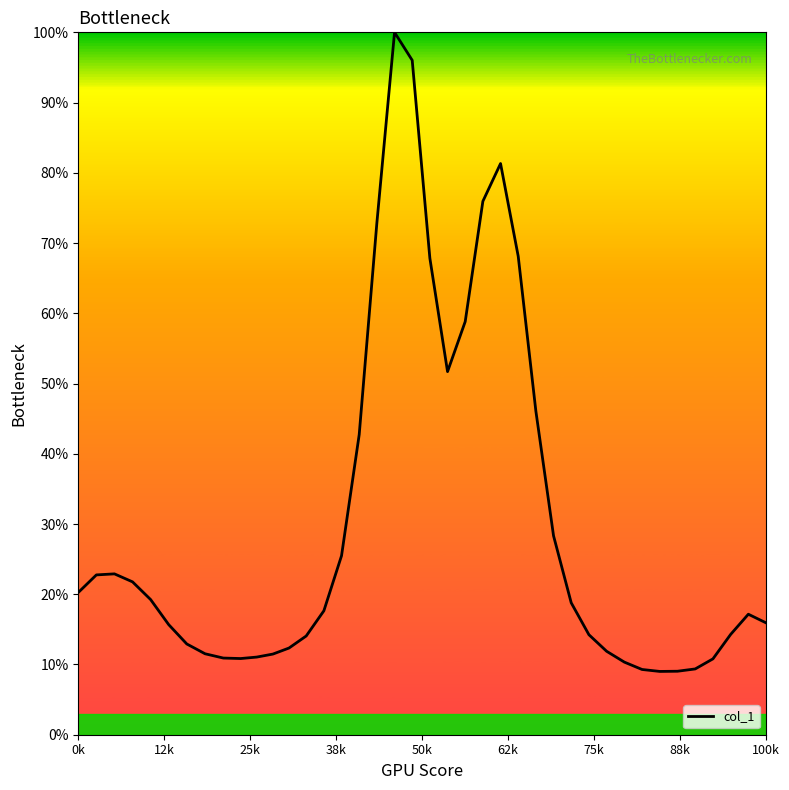

What is the greatest value displayed?

100.0